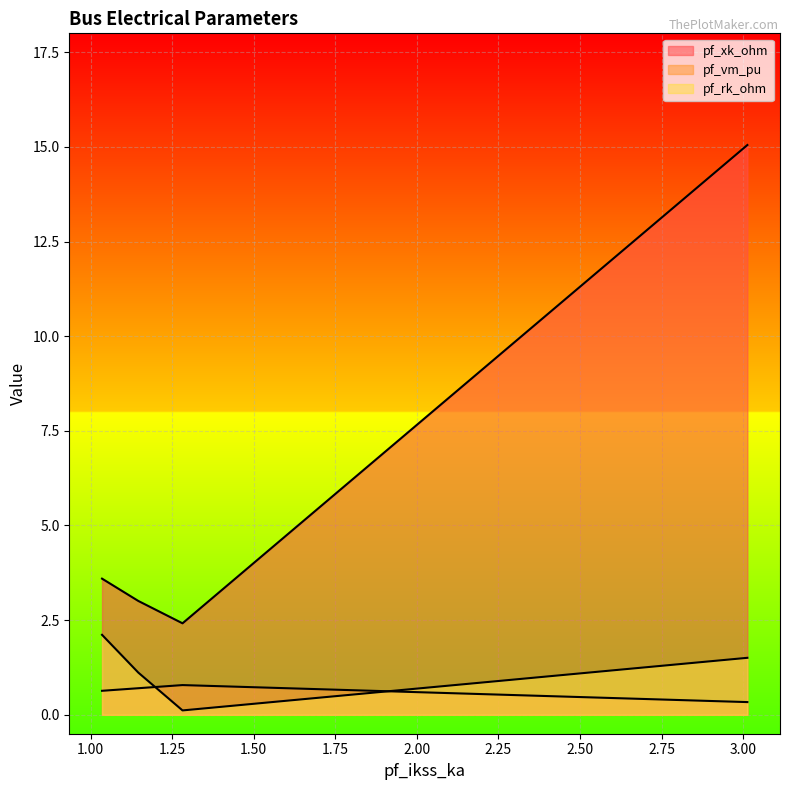

At which label does pf_xk_ohm first exceed 3?

Bus_0